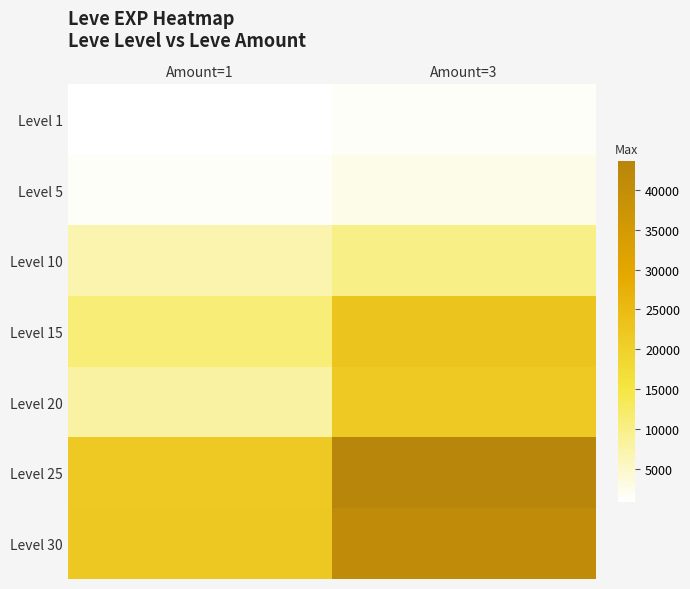

What is the smallest value displayed?

800